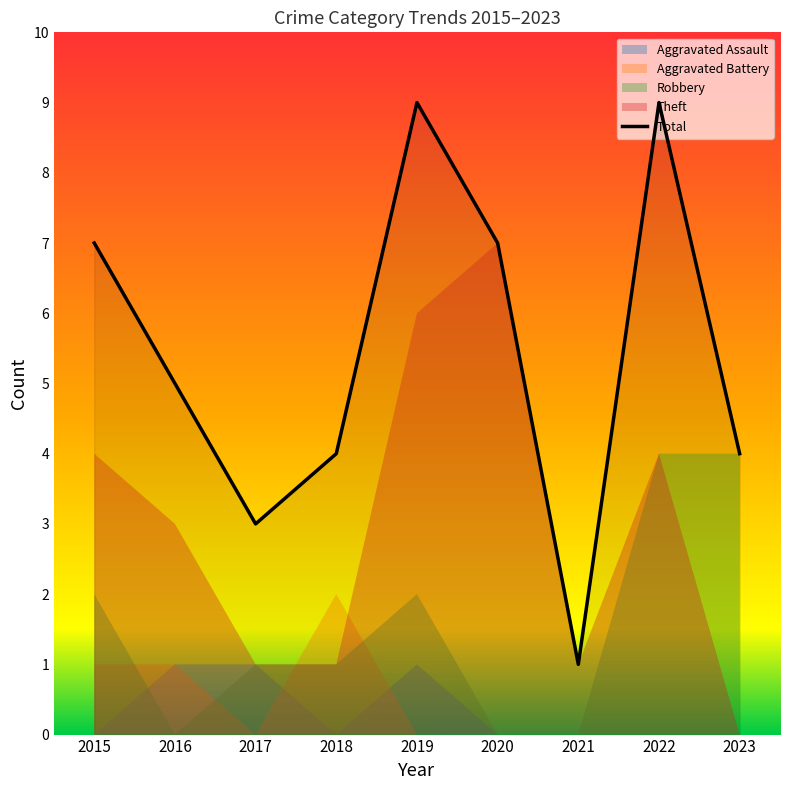

The Total series shows 4 at 2018. True or false?

True